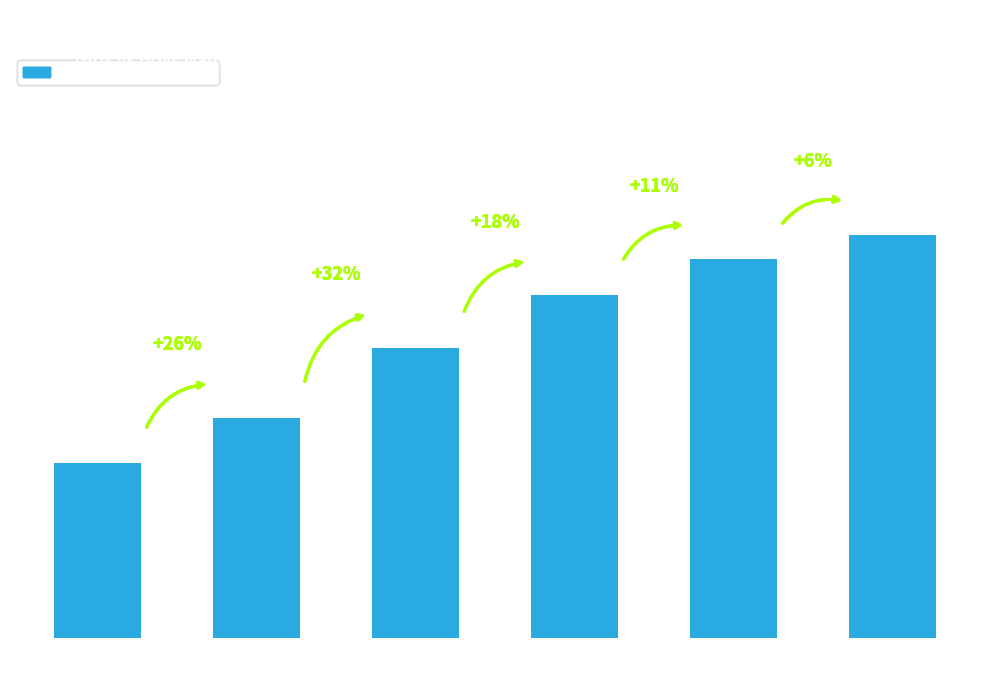

What is the label of the 6th bar from the right?

< 2 Years